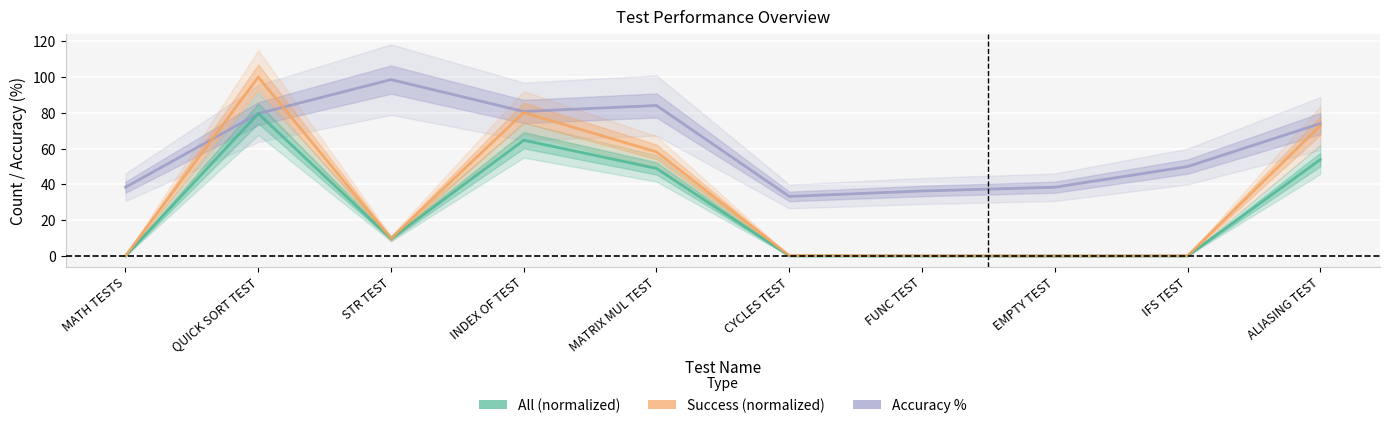

Which has a higher value, CYCLES TEST or ALIASING TEST?

ALIASING TEST